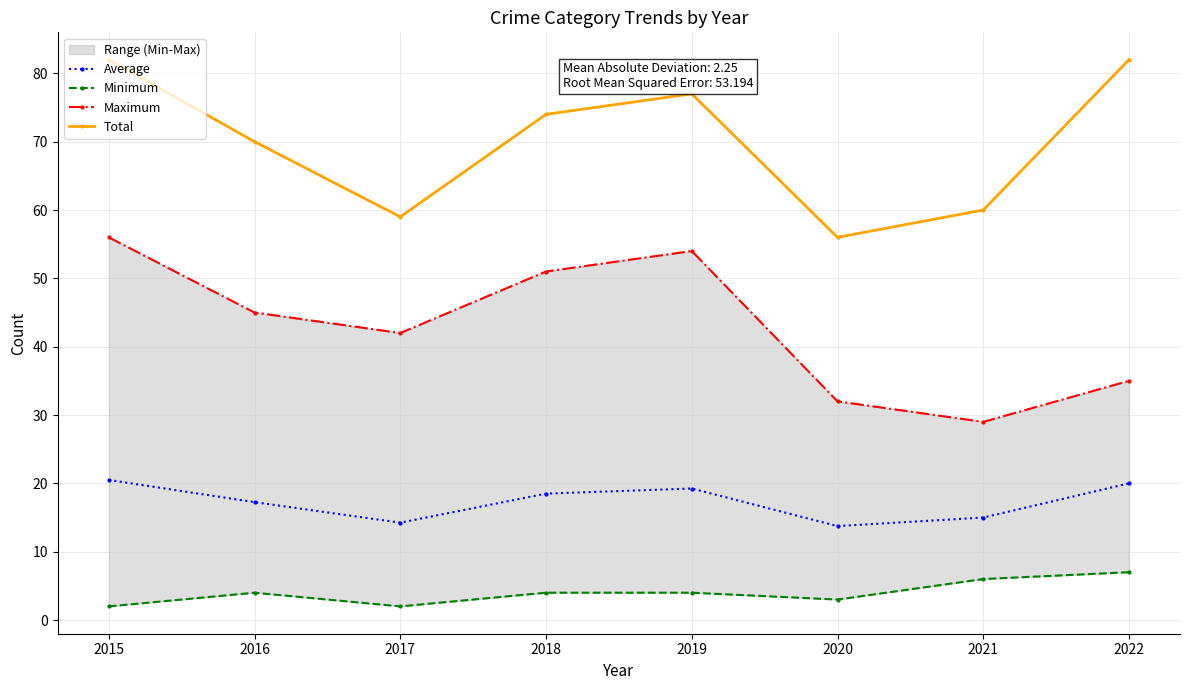

True or false: Average and Minimum cross at least once.

False